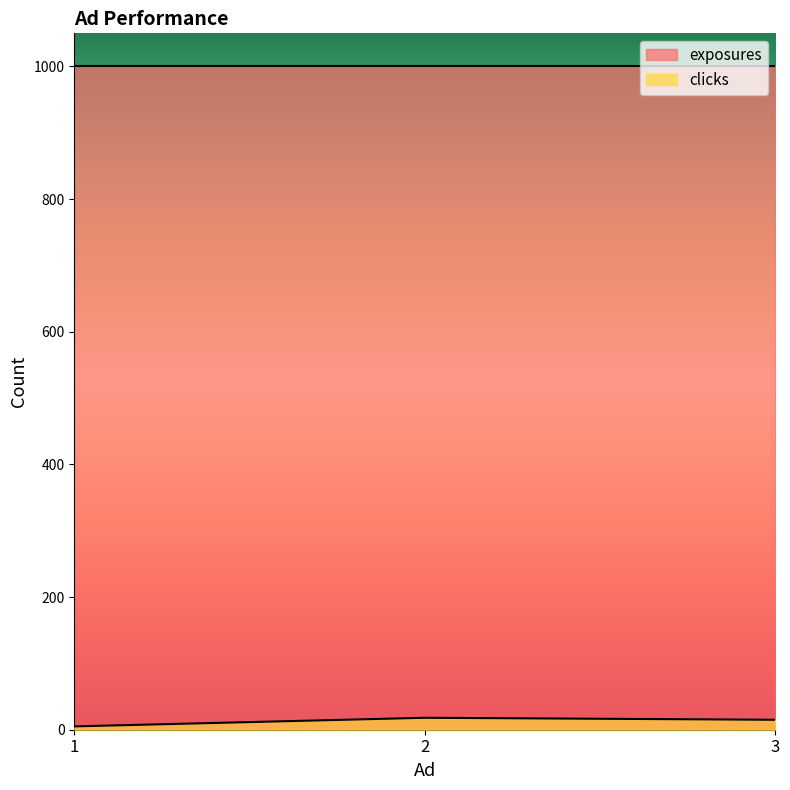

Count the number of categories in the chart.

3